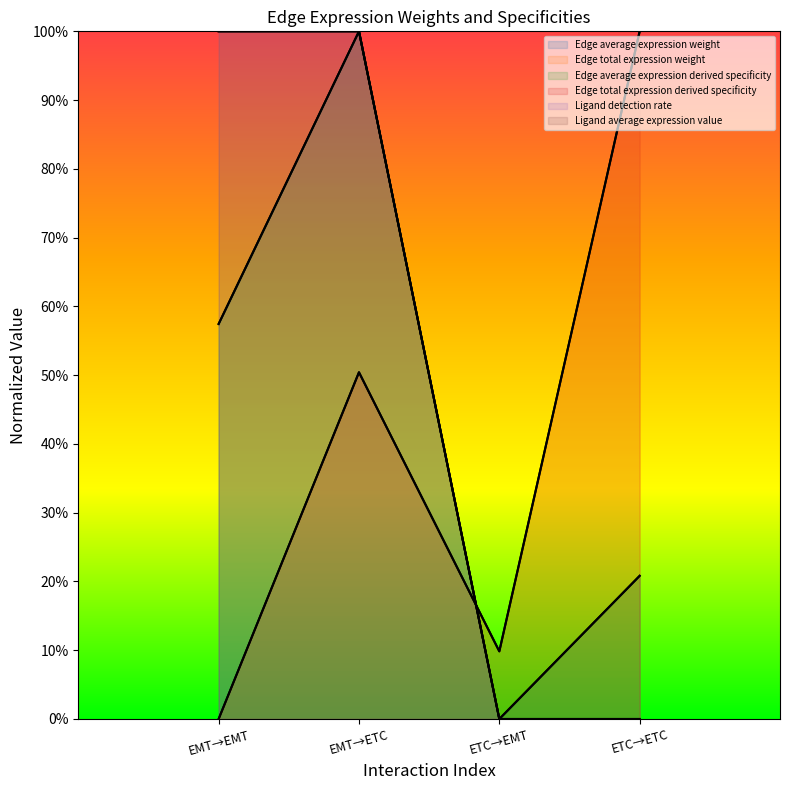

Rank the series at 1 from highest to lowest value.

Ligand detection rate, Ligand average expression value, Edge average expression derived specificity, Edge average expression weight, Edge total expression weight, Edge total expression derived specificity